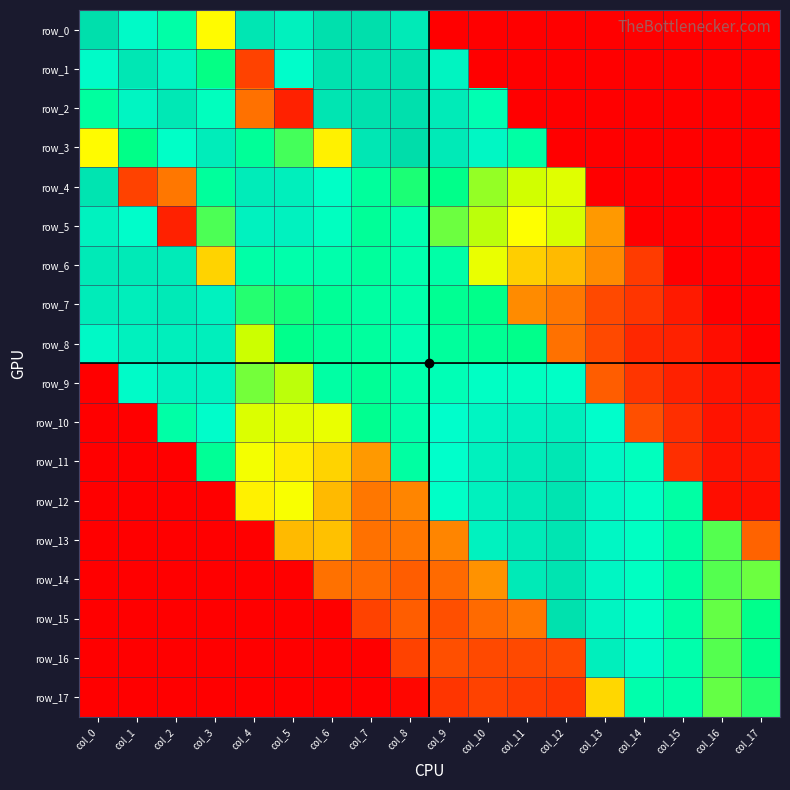

Rank the series at col_9 from highest to lowest value.

row_3, row_2, row_1, row_10, row_11, row_12, row_9, row_6, row_8, row_7, row_4, row_5, row_13, row_14, row_15, row_16, row_17, row_0